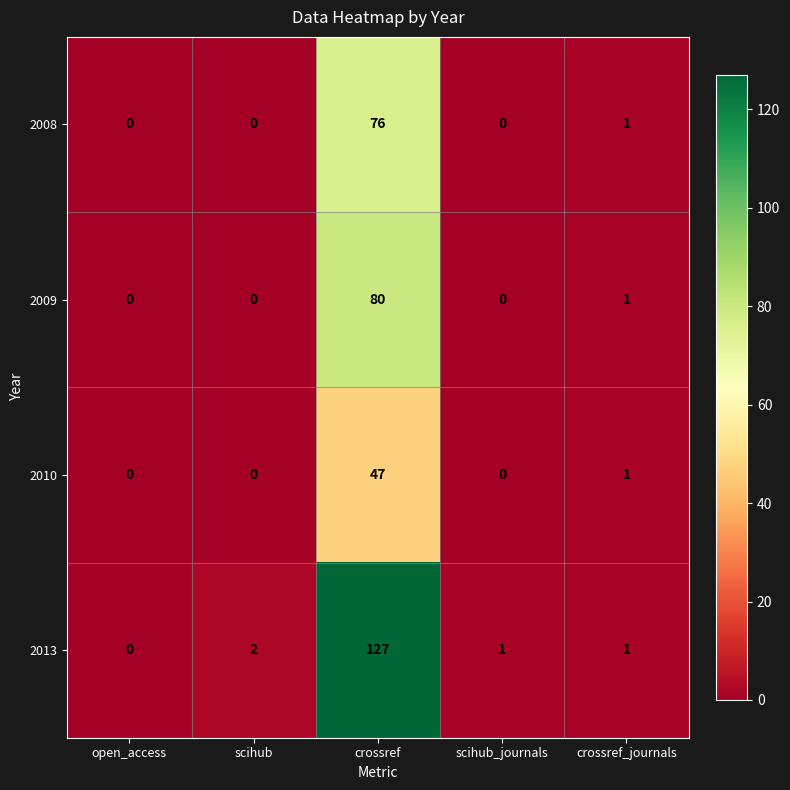

Is the value of 2009 at scihub greater than the value of 2008 at crossref_journals?

No